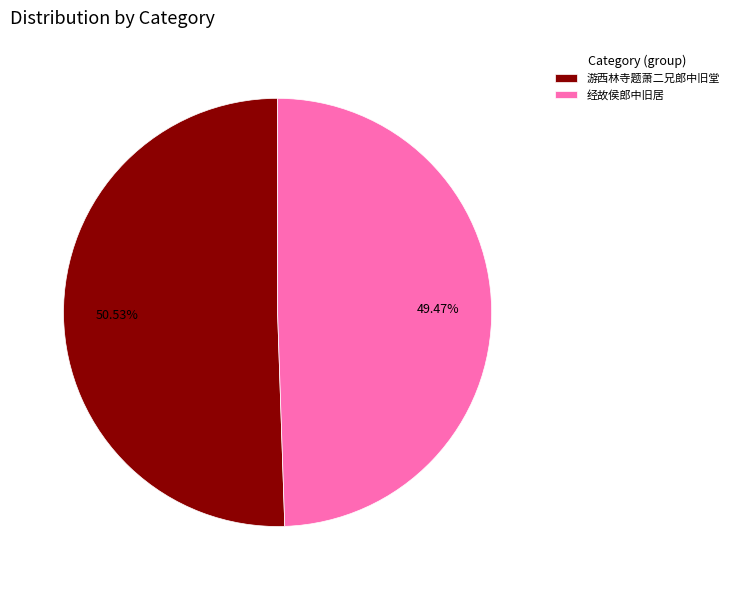

Is there any slice that represents more than half of the pie?

Yes